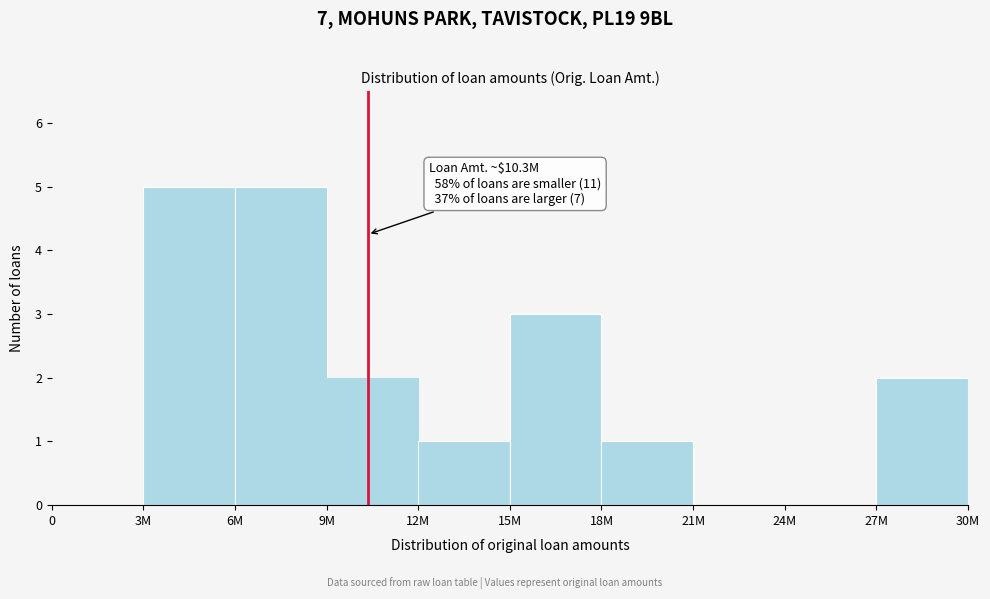

Reading left to right, transcribe all the data shown in this chart.

0=0	3M=5	6M=5	9M=2	12M=1	15M=3	18M=1	21M=0	24M=0	27M=2